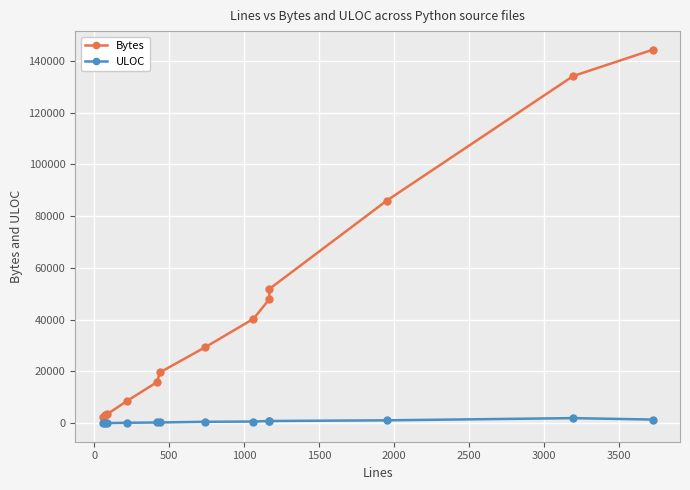

Which series has the largest total across all categories?

Bytes